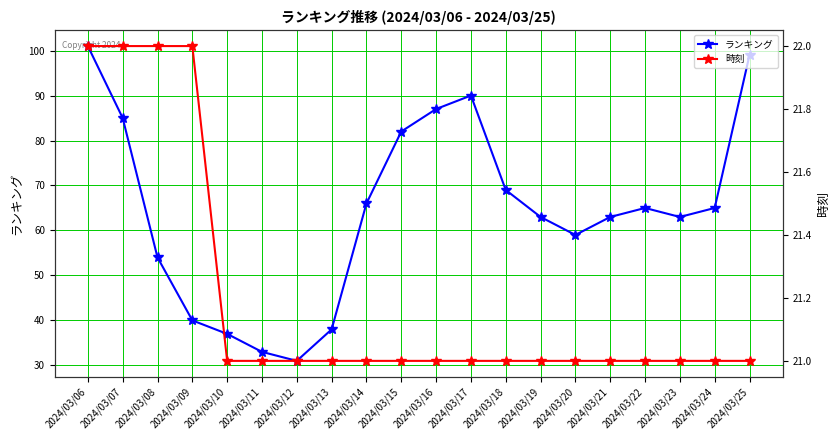

What is the sum of the ランキング values at 2024/03/19 and 2024/03/09?

103